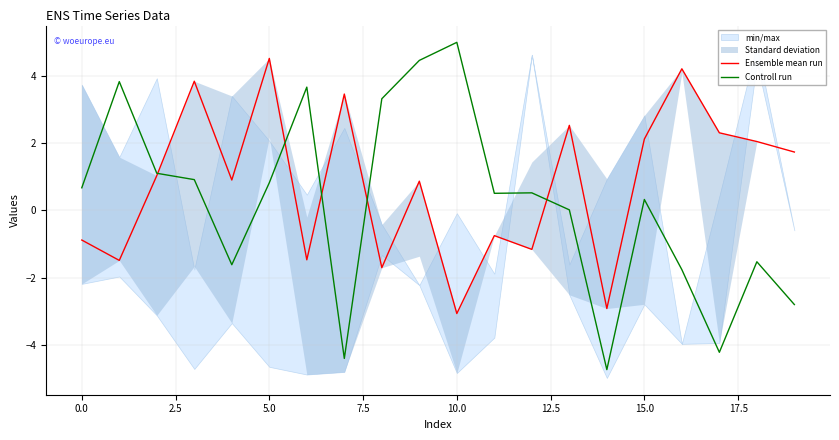

In Ensemble mean run, how many points are higher than both neighbors (excluding endpoints)?

7